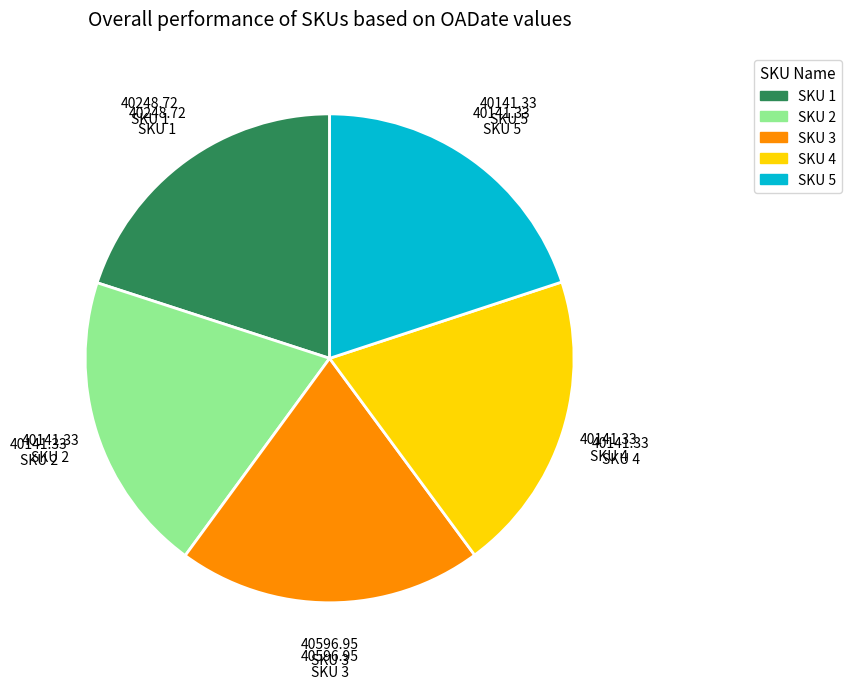

Does any single category account for the majority?

No